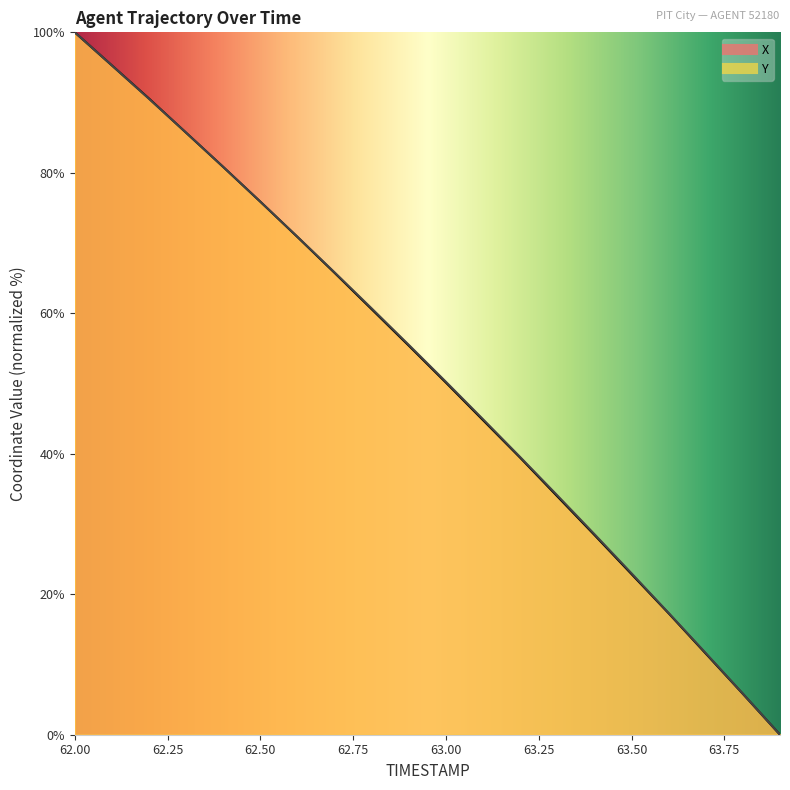

Reading left to right, transcribe all the data shown in this chart.

X: 100.0	95.3	90.6	85.7	80.8	75.9	70.9	65.8	60.6	55.4	50.1	44.8	39.4	33.9	28.4	22.9	17.3	11.5	5.8	0.0
Y: 100.0	95.3	90.5	85.7	80.8	75.9	70.9	65.8	60.7	55.5	50.2	44.9	39.5	34.1	28.6	23.0	17.3	11.6	5.8	0.0